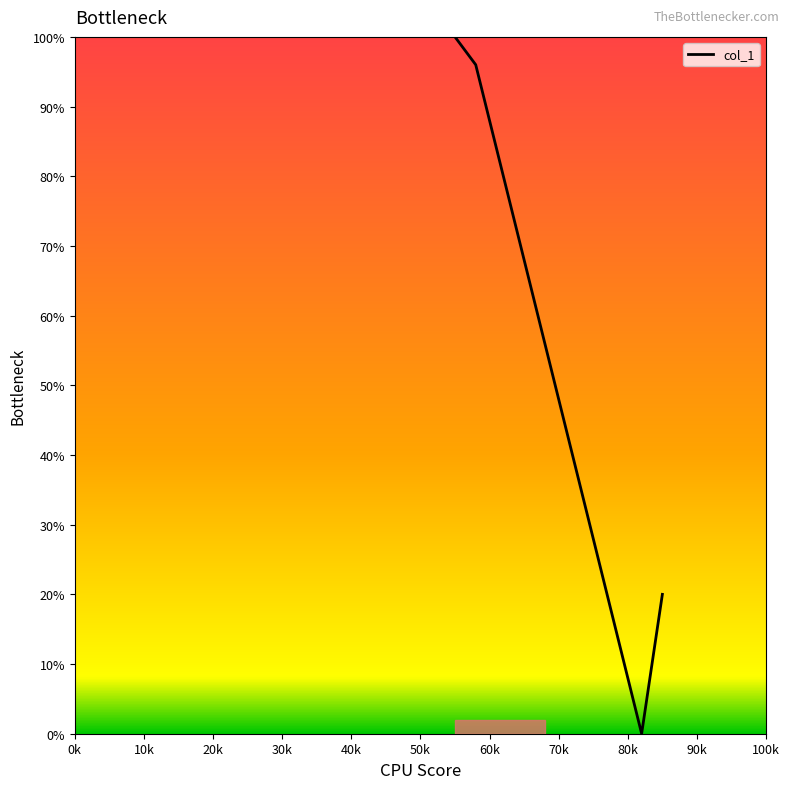

What is the greatest value displayed?

100